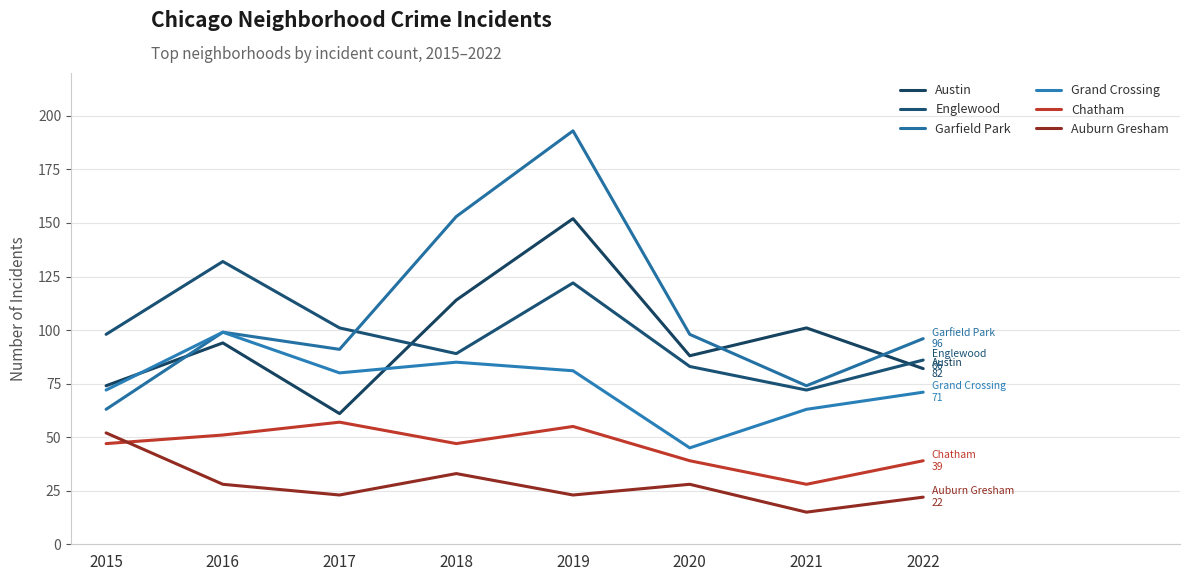

Reading left to right, transcribe all the data shown in this chart.

Austin: 74	94	61	114	152	88	101	82
Englewood: 98	132	101	89	122	83	72	86
Garfield Park: 63	99	91	153	193	98	74	96
Grand Crossing: 72	99	80	85	81	45	63	71
Chatham: 47	51	57	47	55	39	28	39
Auburn Gresham: 52	28	23	33	23	28	15	22